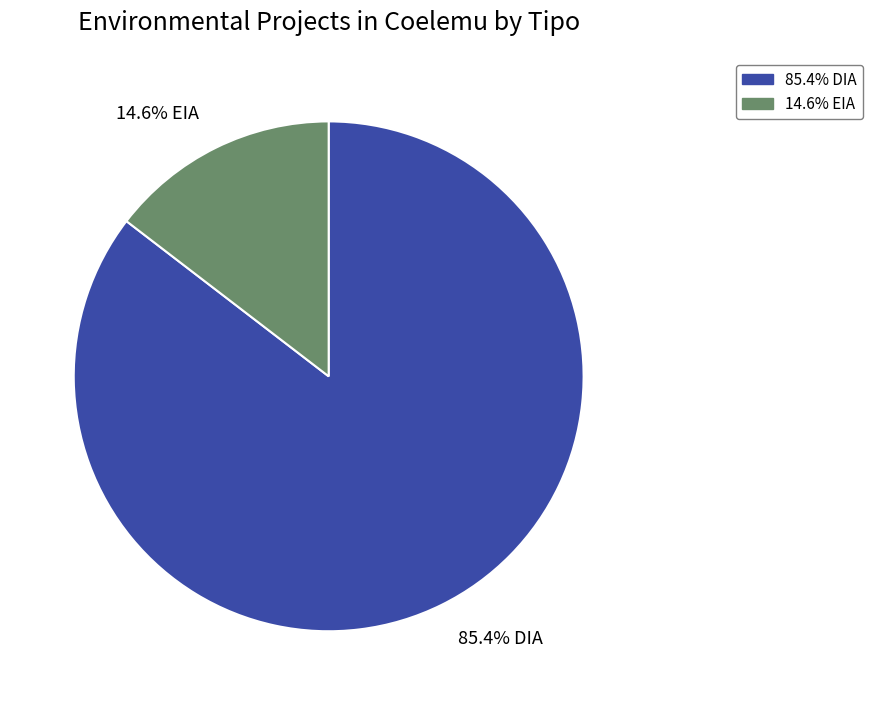

How many segments does this pie chart have?

2